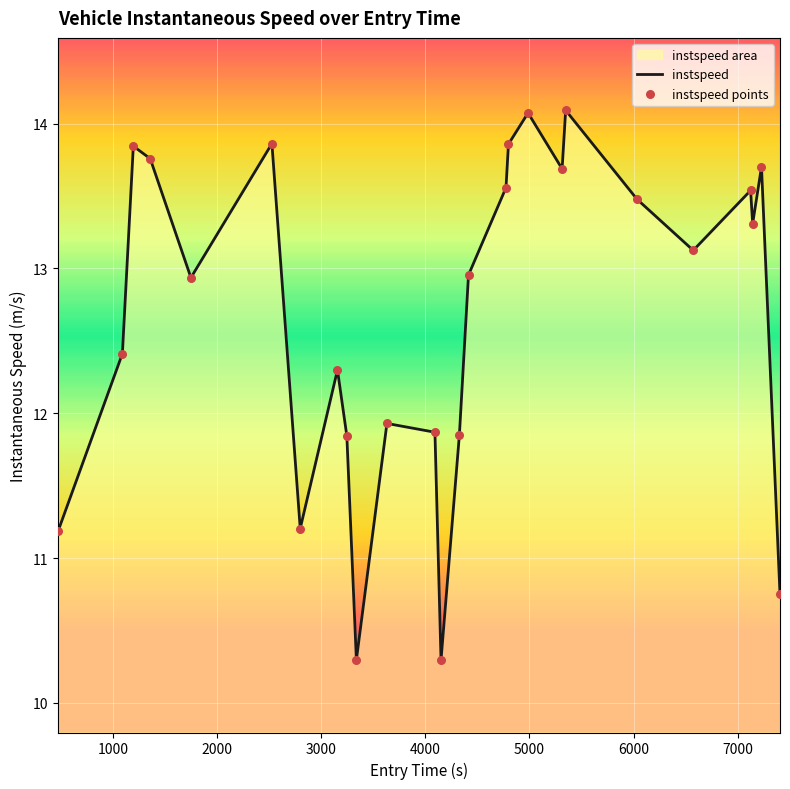

What is the minimum value shown in the chart?

10.3